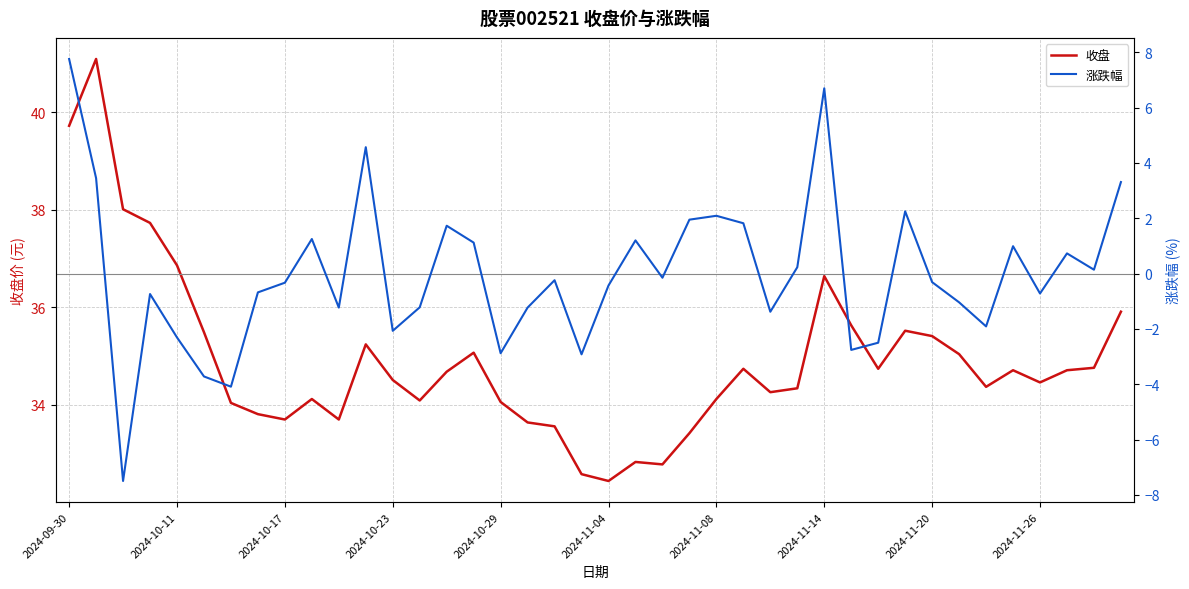

How many series are shown in this chart?

2